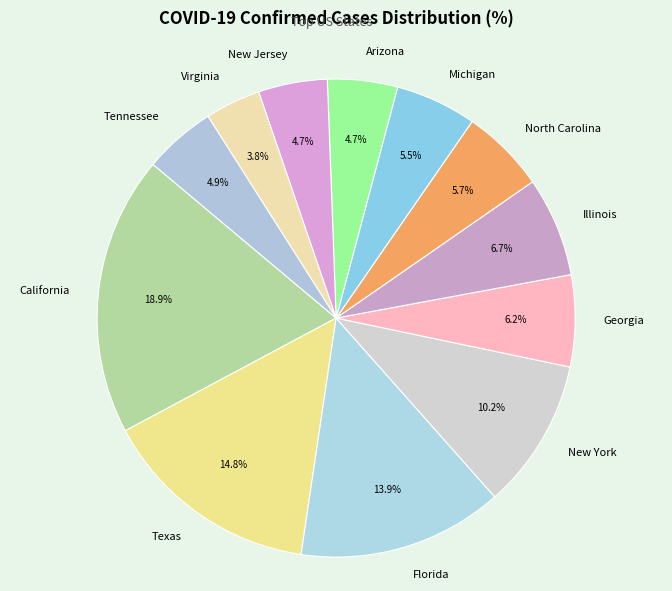

What percentage is the California slice, to the nearest percent?

19%